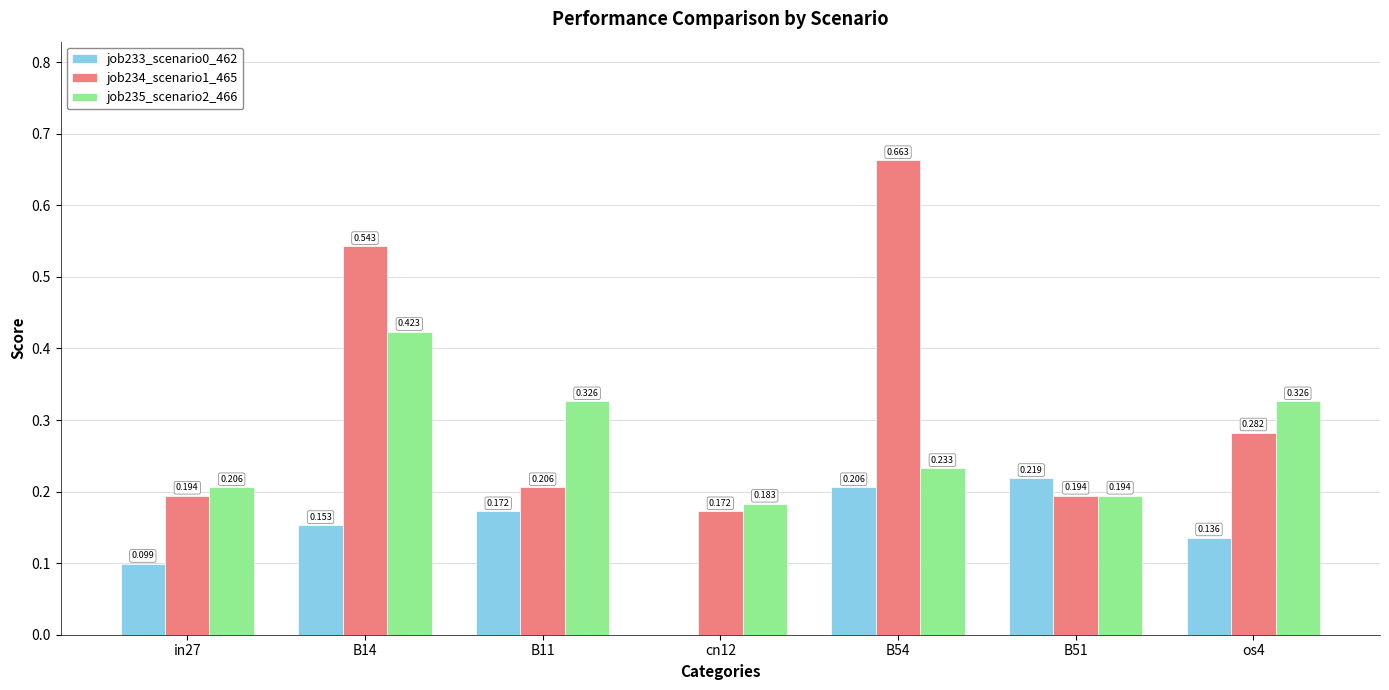

How many series are shown in this chart?

3